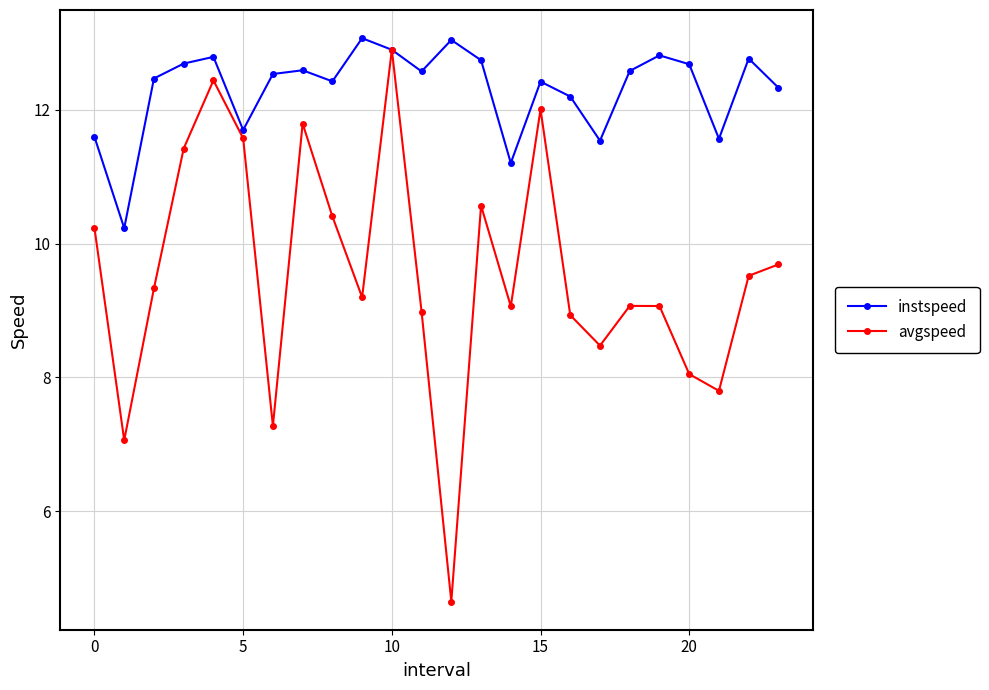

What is the value of the avgspeed point at the 6th from the left?

11.6